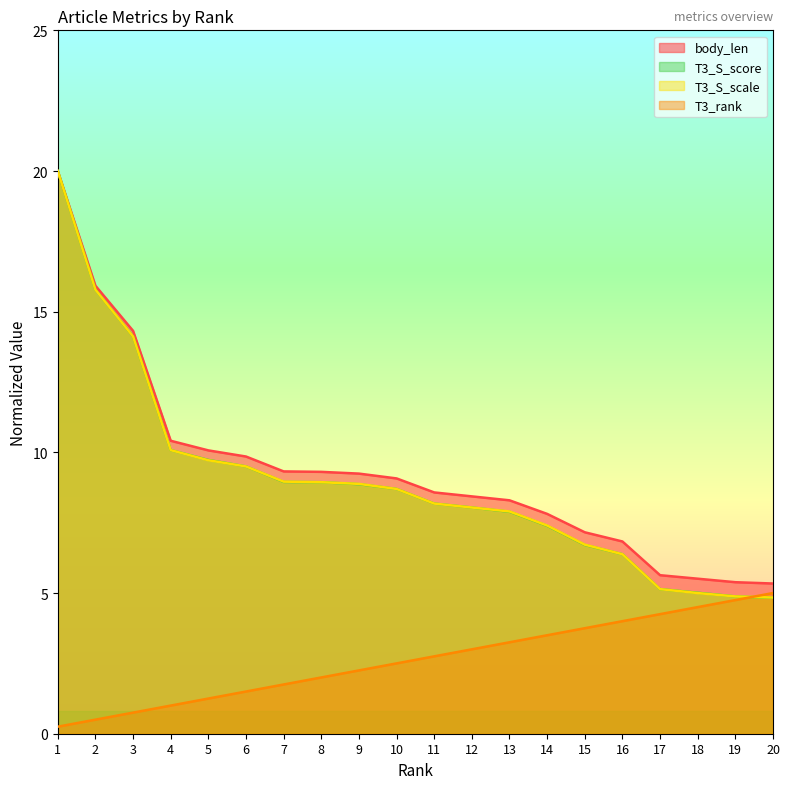

What is the maximum value shown in the chart?

20.0